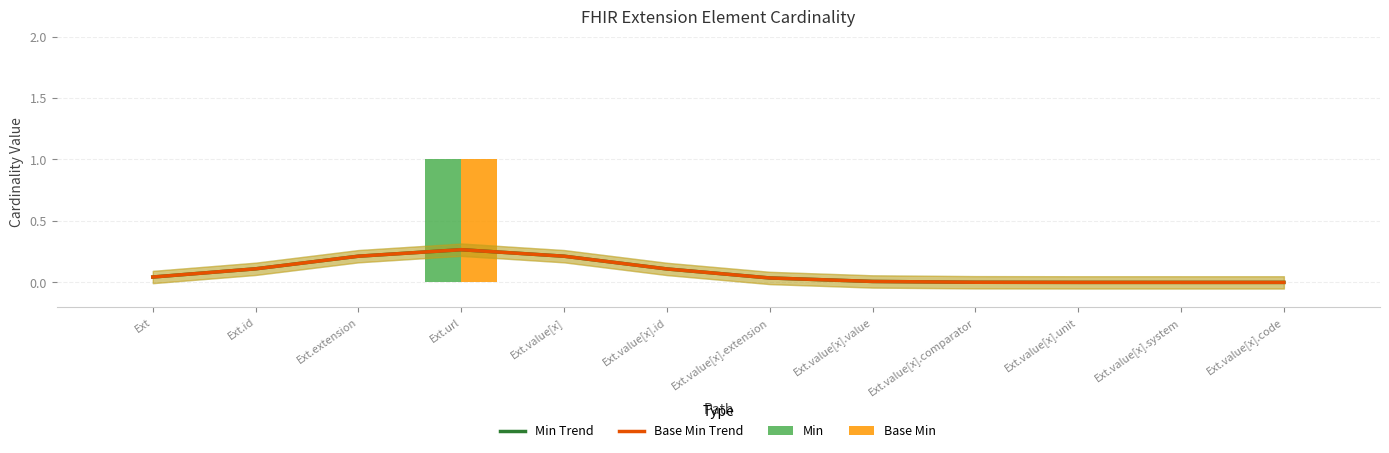

Between Ext.value[x].code and Ext.extension, which is larger?

Ext.extension